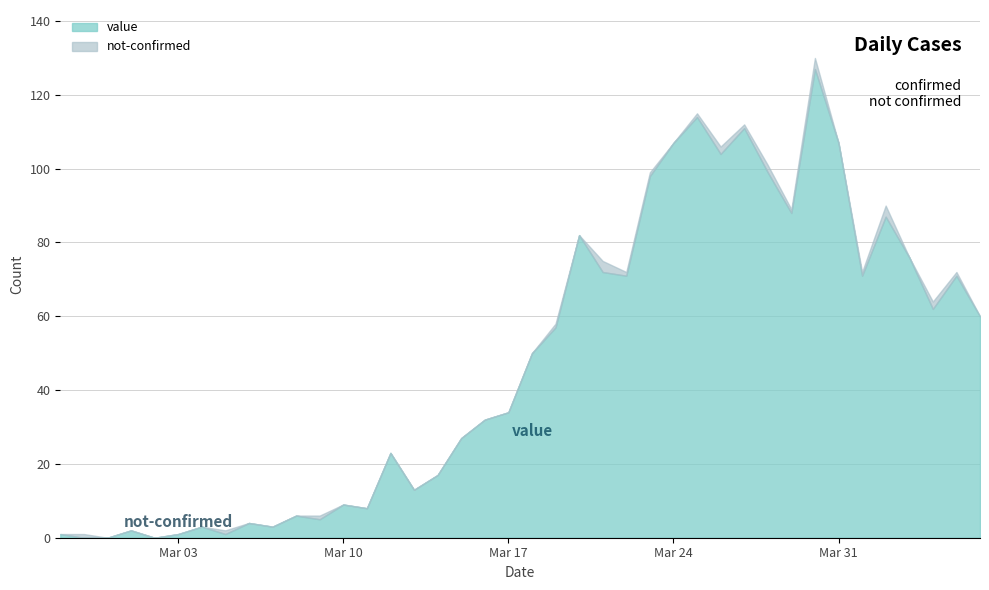

What is the difference between the not-confirmed values at 2020-03-19 and 2020-03-03?

1